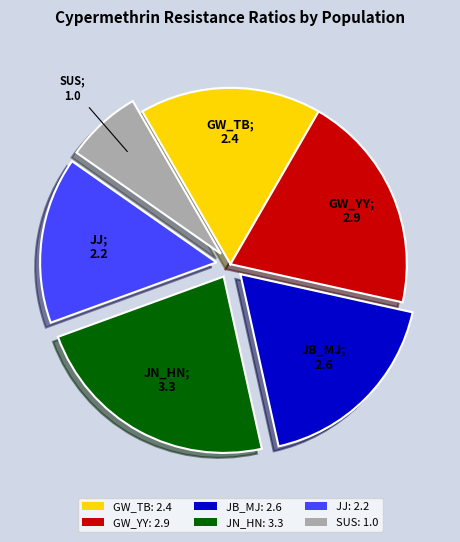

Do JB_MJ: 2.6 and JJ: 2.2 together represent more than half of the pie?

No